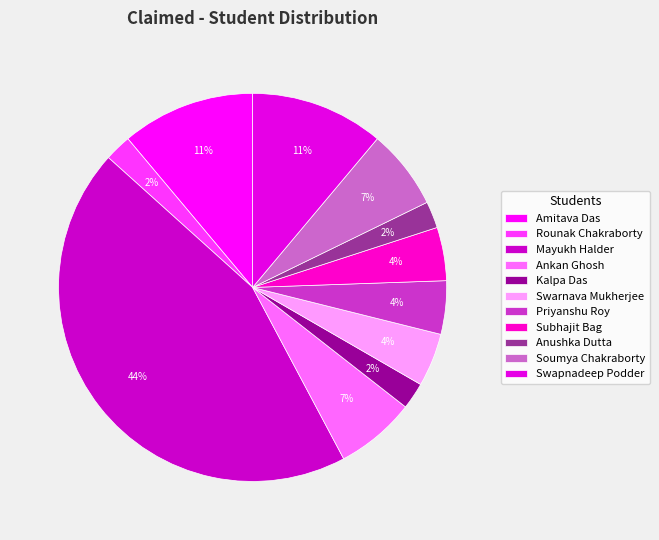

What is the largest slice in the pie chart?

Mayukh Halder